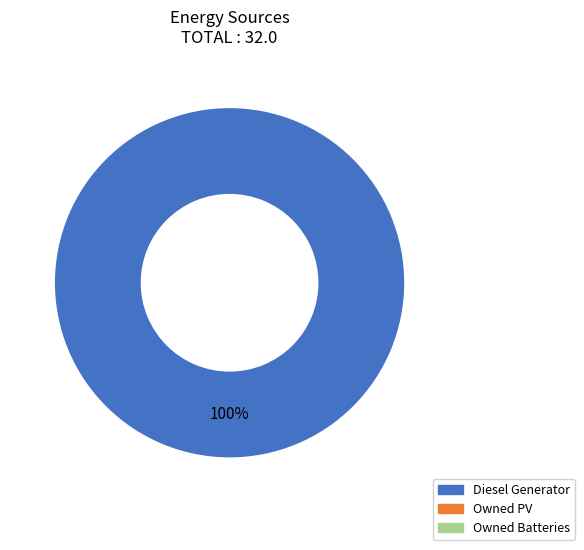

Does any single category account for the majority?

Yes